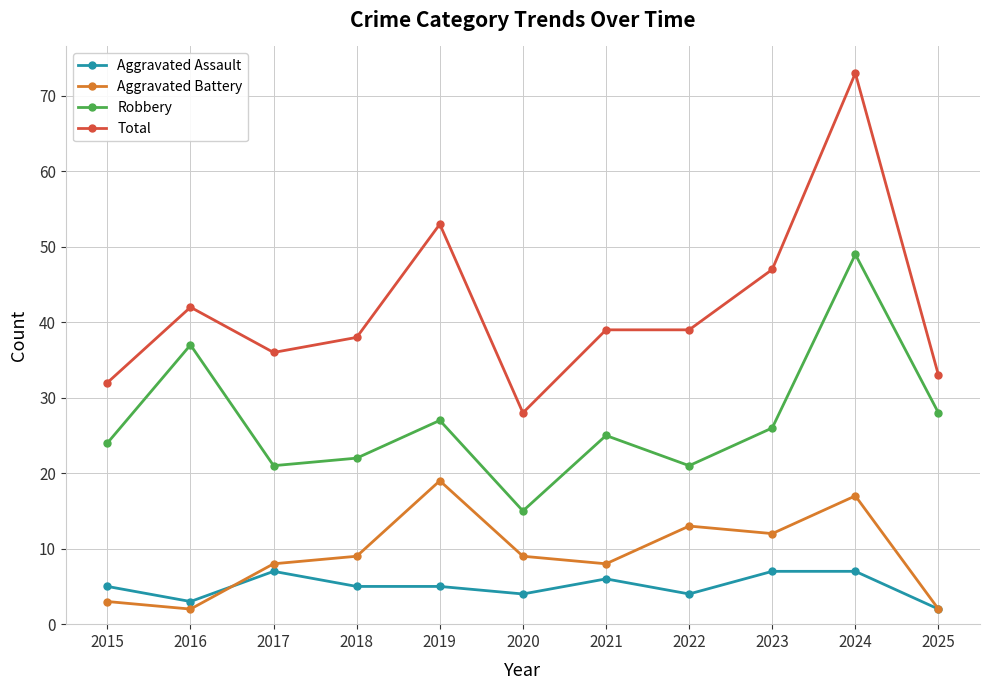

What is the highest value of the Aggravated Assault series?

7